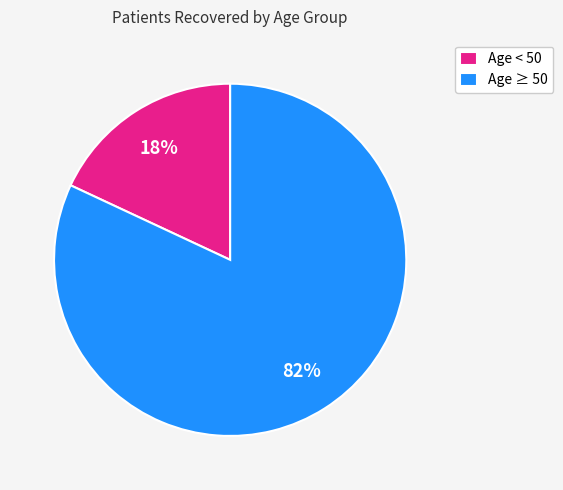

To the nearest percent, what is the difference between the Age < 50 and Age ≥ 50 slice percentages?

64%